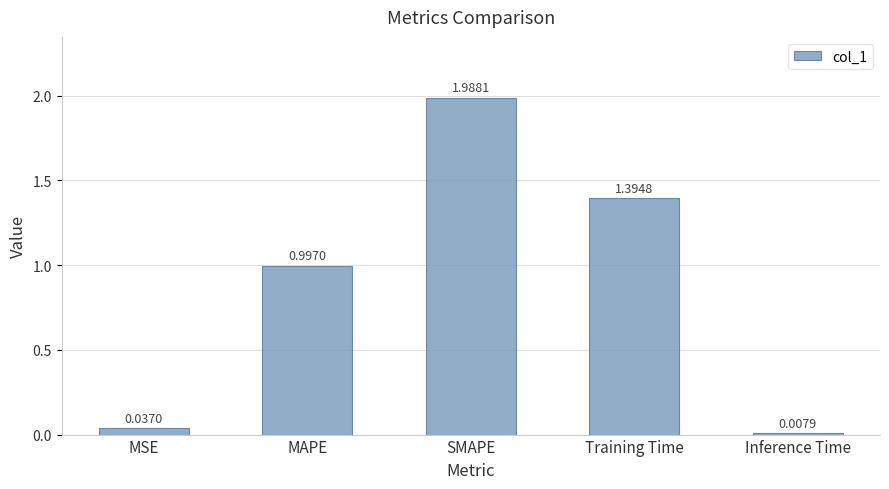

What is the label of the 3rd bar from the left?

SMAPE